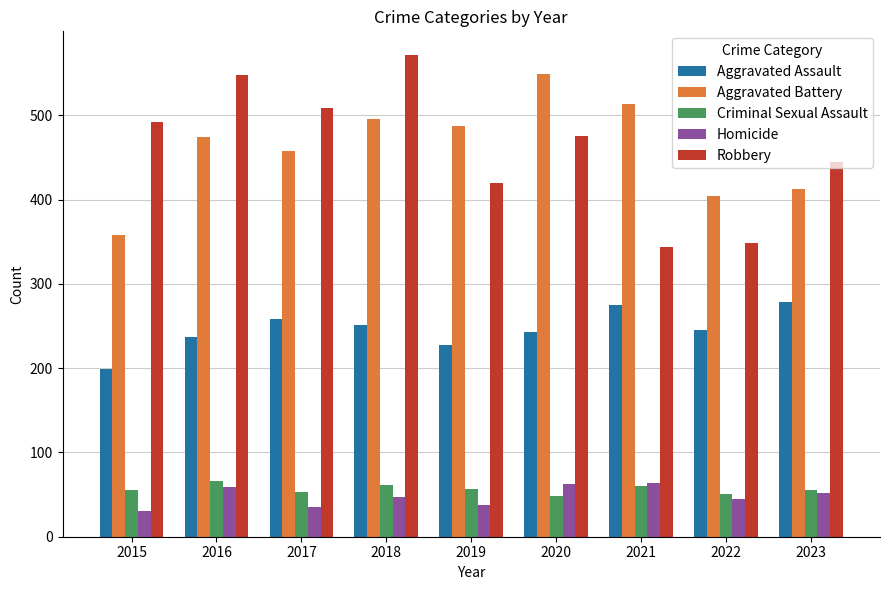

What is the minimum value shown in the chart?

31